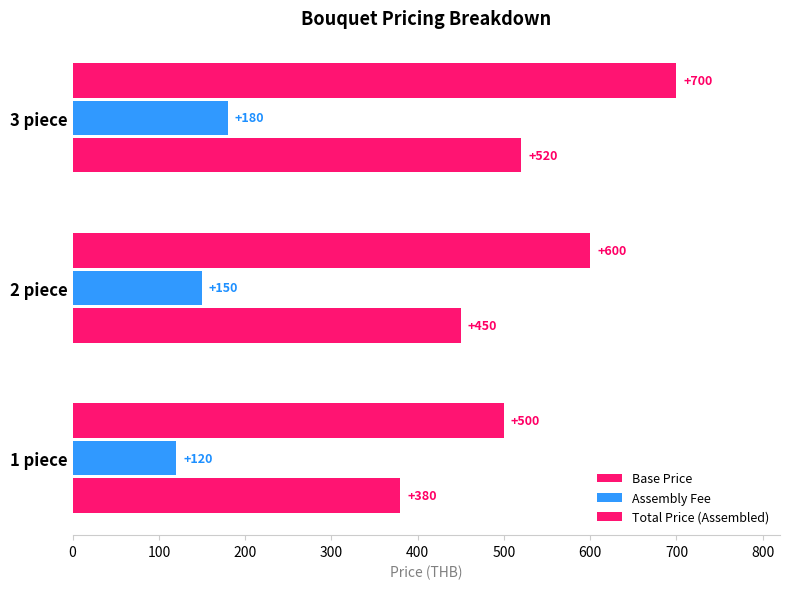

Reading left to right, what are all the values shown in this chart?

Base Price: 380	450	520
Assembly Fee: 120	150	180
Total Price (Assembled): 500	600	700